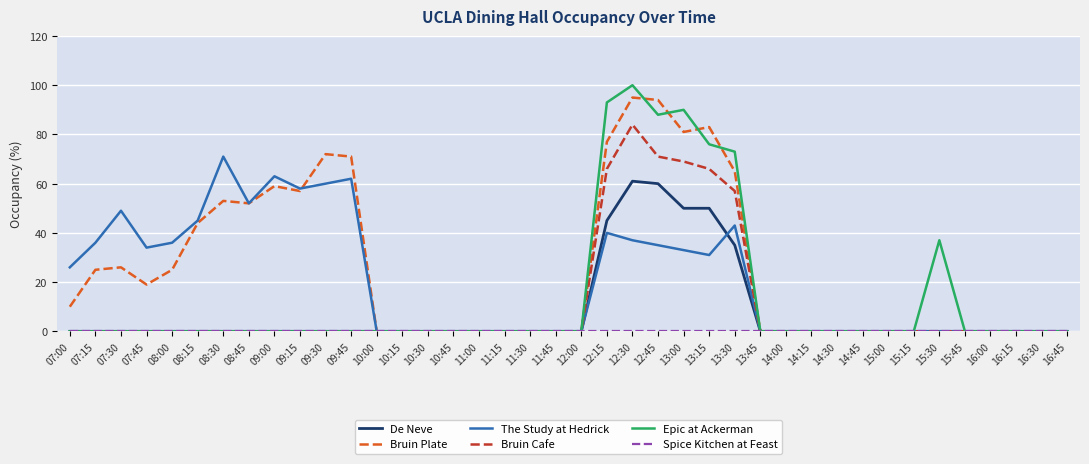

The value of Bruin Plate at 07:00 is 10. True or false?

True